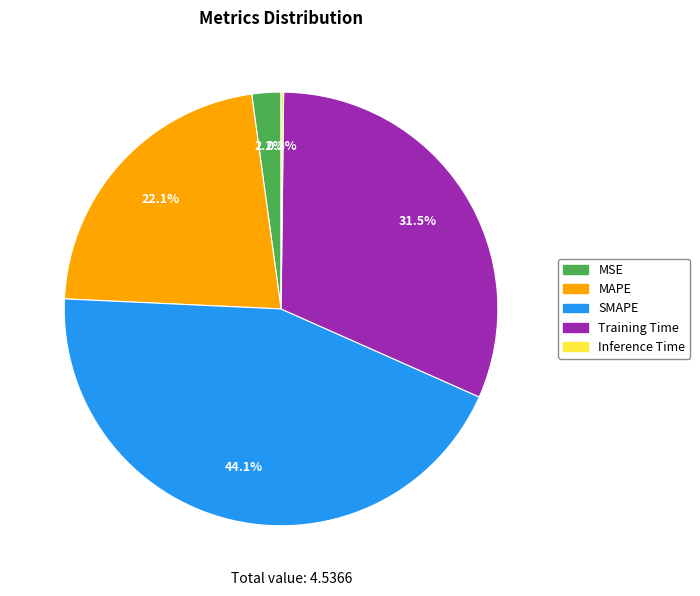

What percentage is the MSE slice, to the nearest percent?

2%